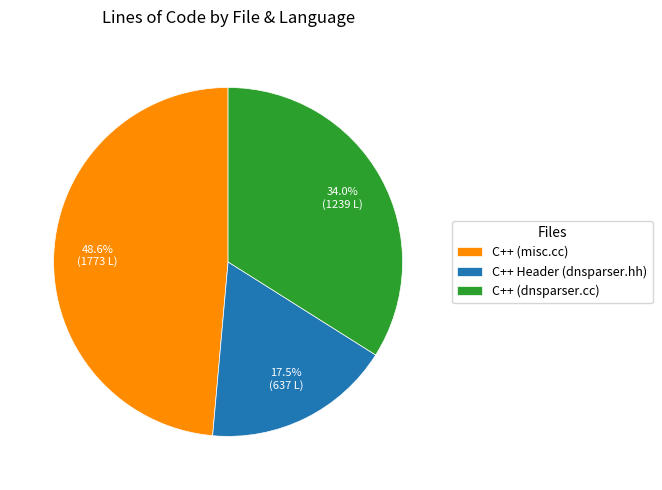

To the nearest percent, what is the combined percentage of C++ (dnsparser.cc) and C++ (misc.cc)?

83%